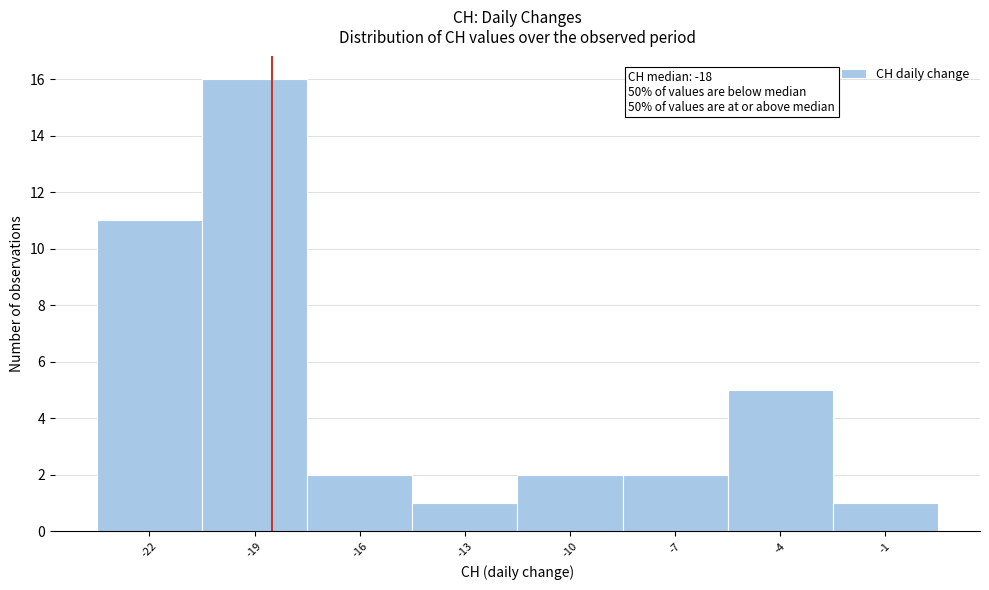

Reading left to right, list all the values displayed in this chart.

-22=11	-19=16	-16=2	-13=1	-10=2	-7=2	-4=5	-1=1